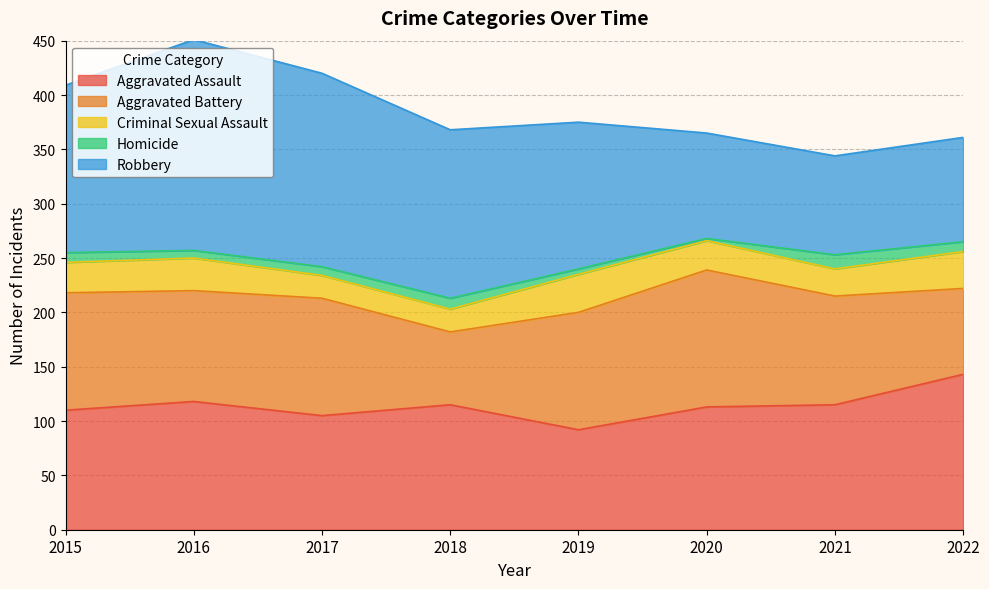

How many values in the Aggravated Assault series exceed 115?

2